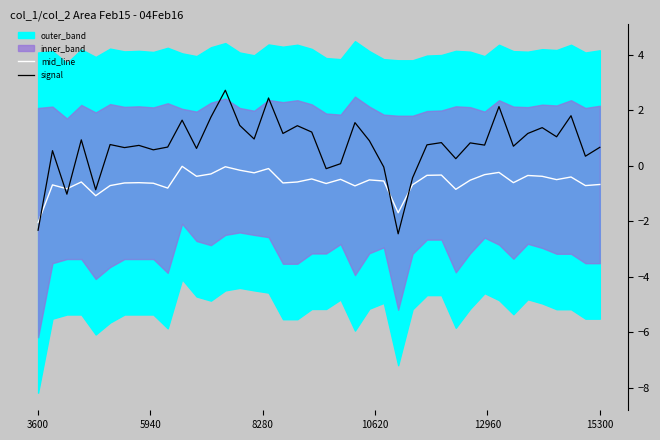

What is the sum of all mid_line values?

-22.9